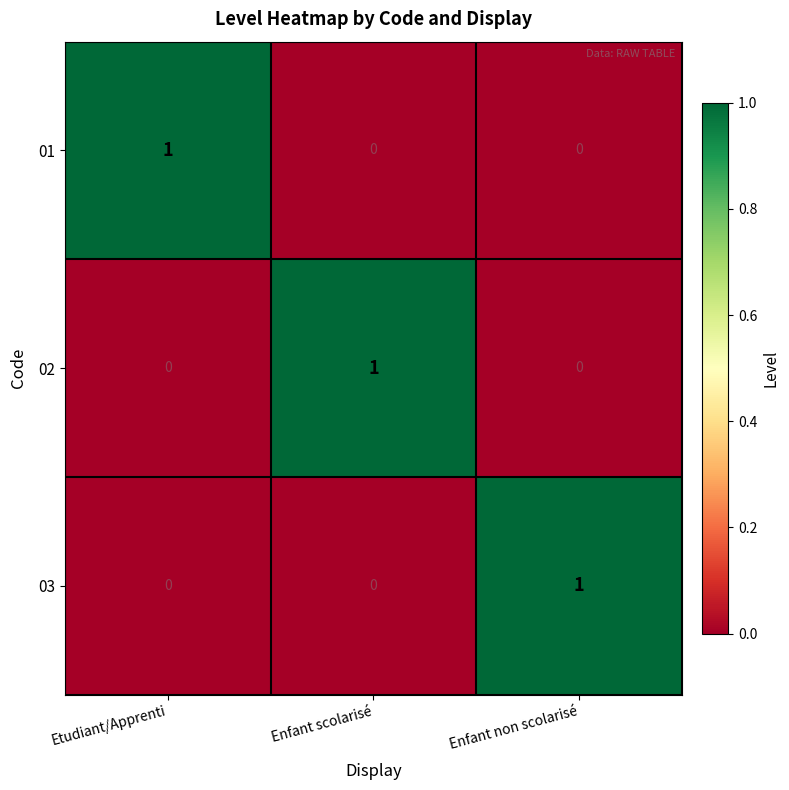

The 02 series shows 0 at Enfant non scolarisé. True or false?

True